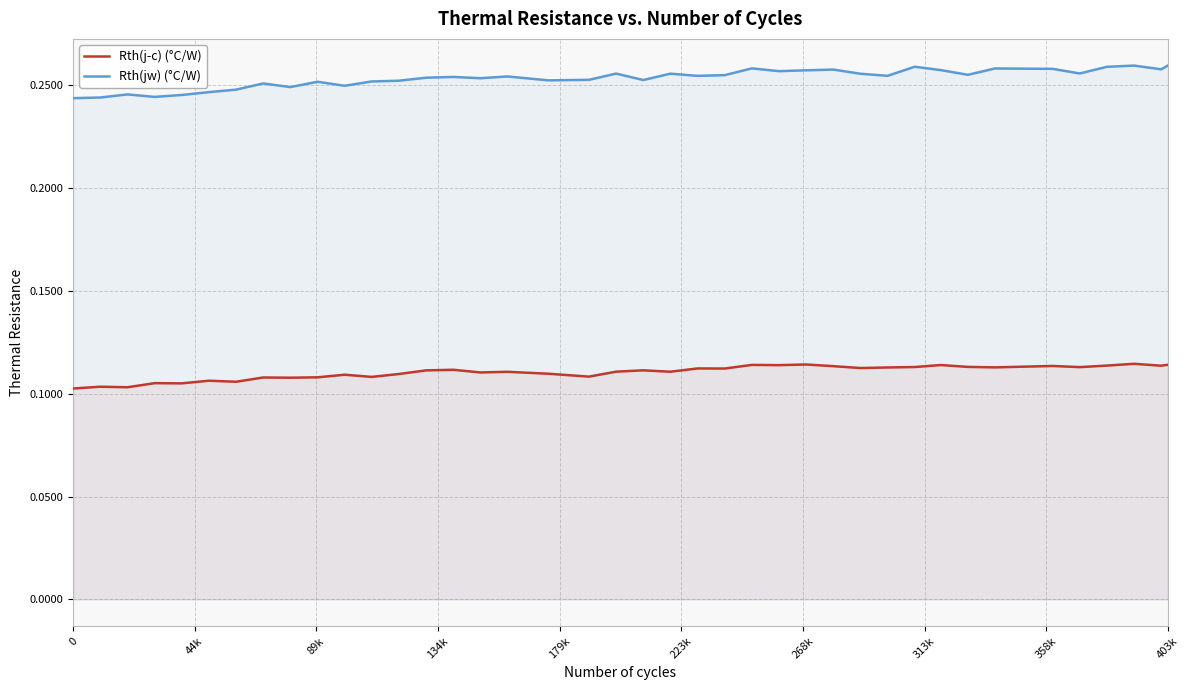

How many lines are shown in the chart?

2